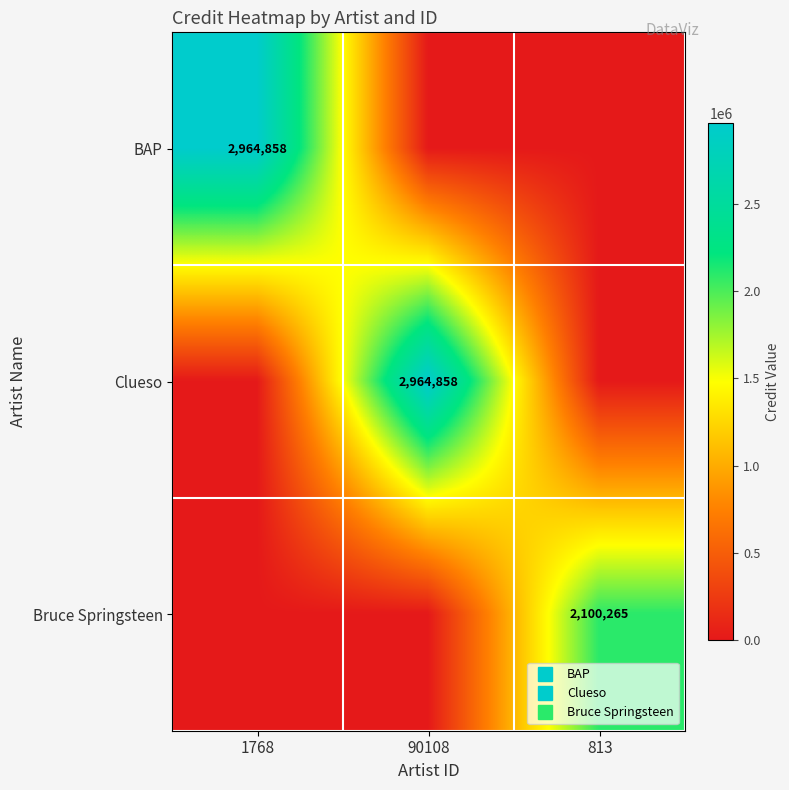

Count the number of categories in the chart.

3